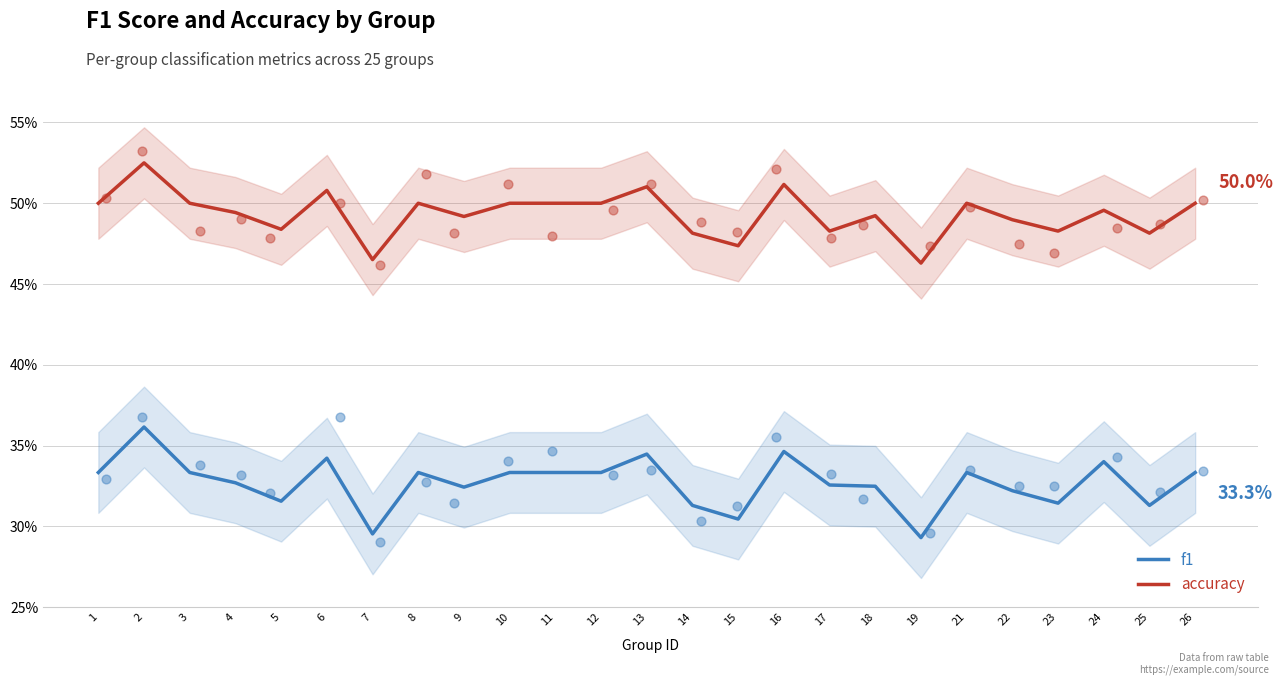

Which series has the largest total across all categories?

accuracy